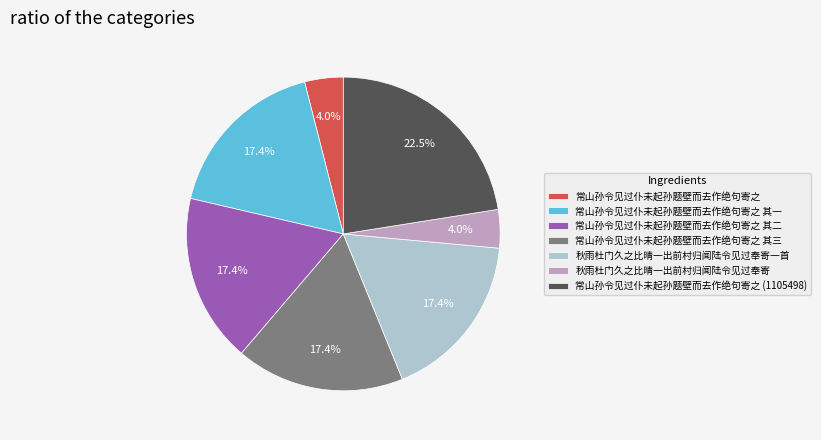

How many segments does this pie chart have?

7